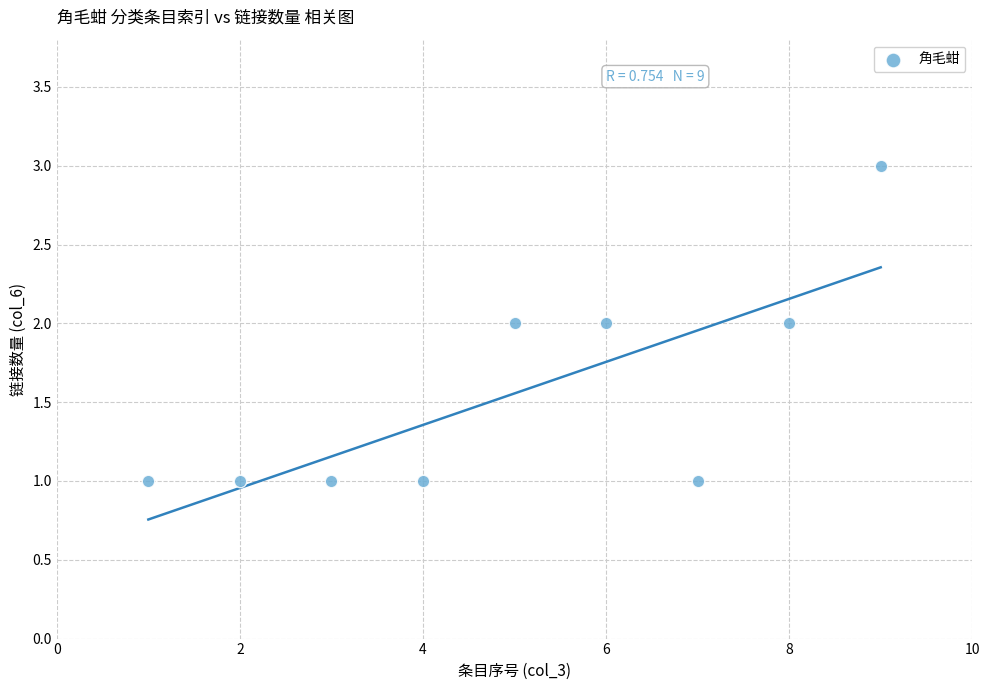

What is the range of X values (max minus min)?

8